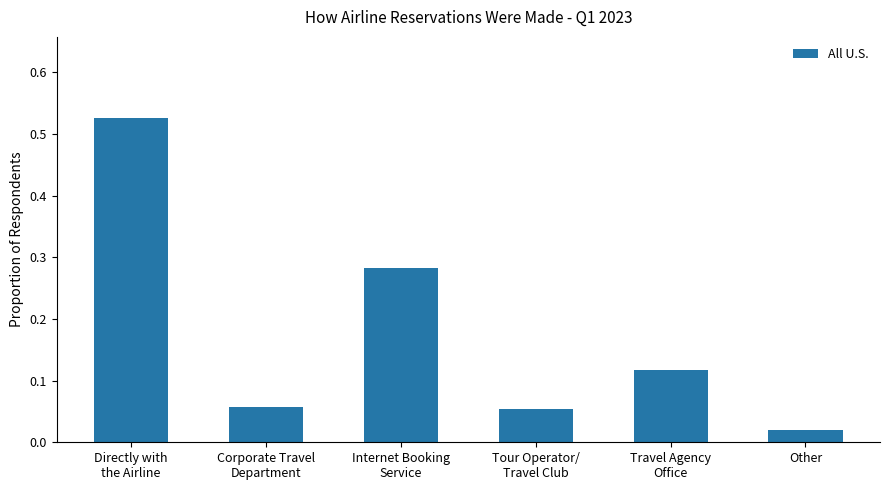

At which category does the chart reach its minimum across all series?

Other